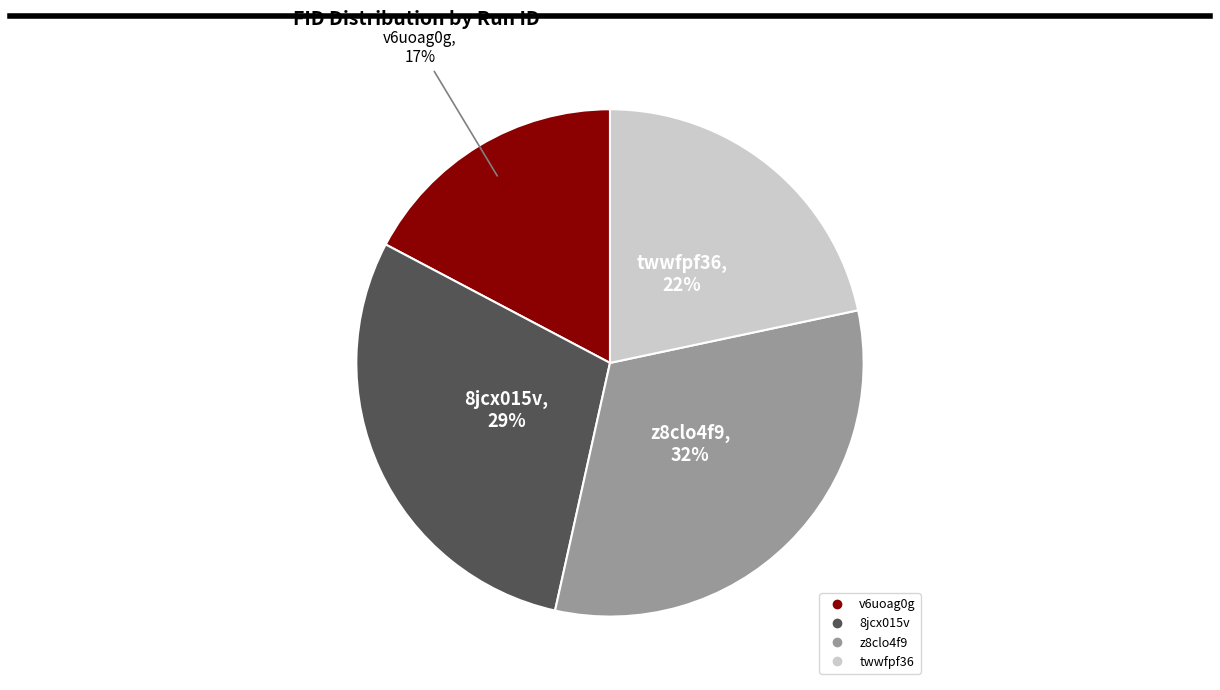

Between v6uoag0g and twwfpf36, which is larger?

twwfpf36